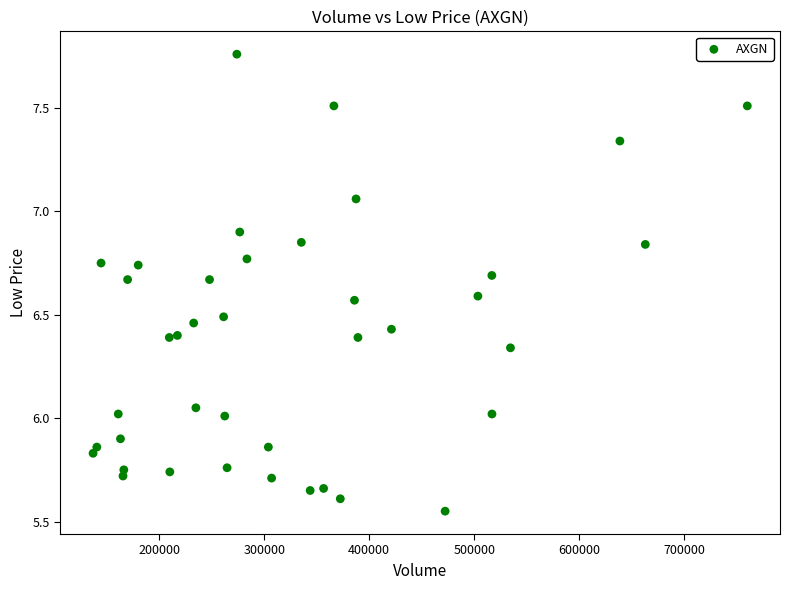

What is the range of X values (max minus min)?

622900.0